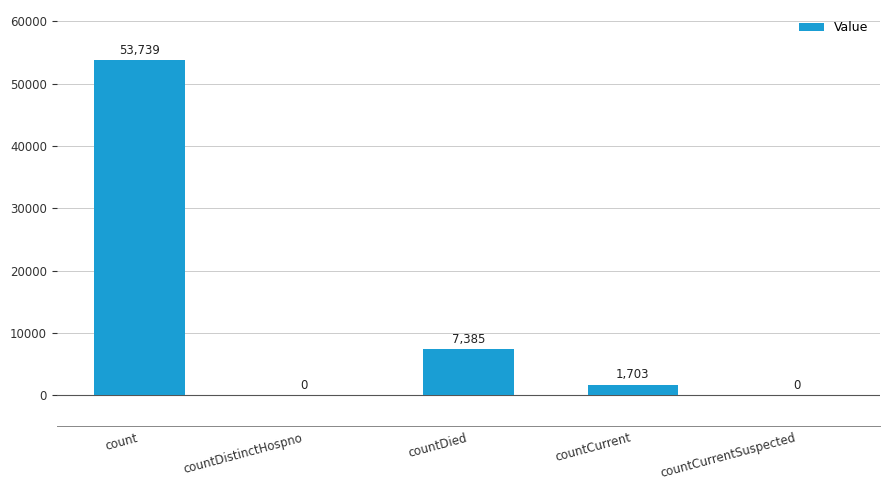

The chart shows a value of 1703 at countCurrent. True or false?

True